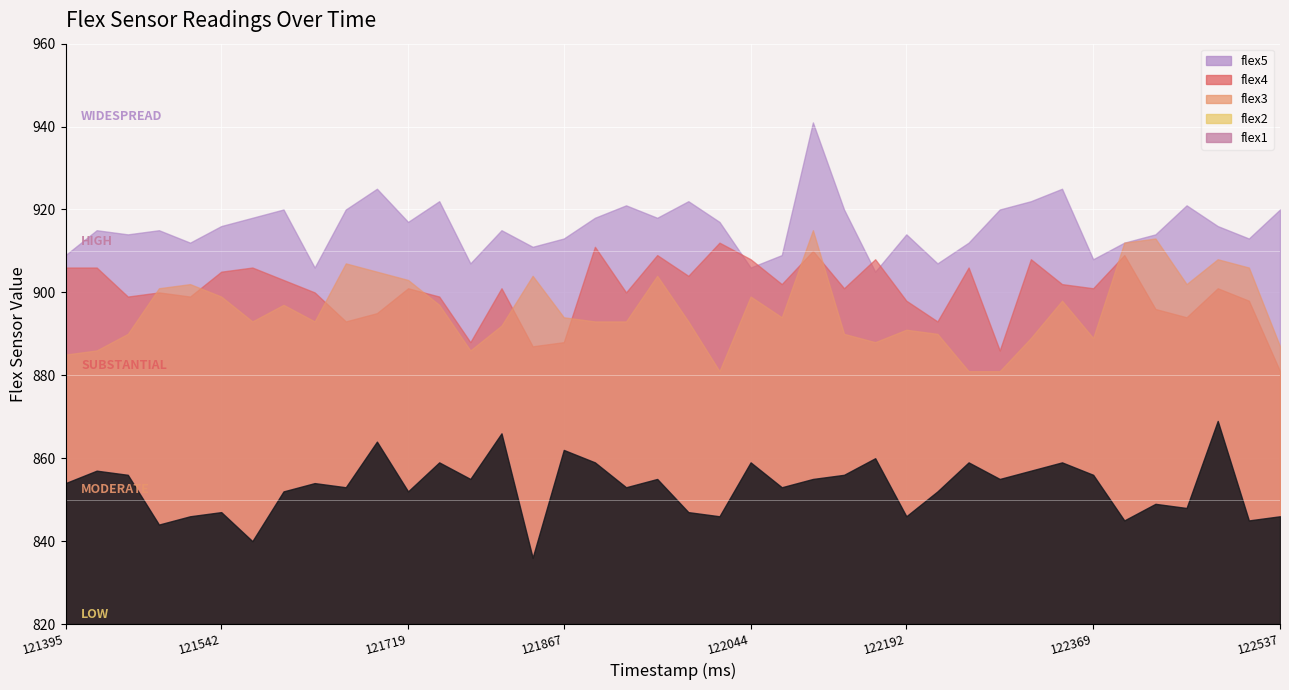

Where does the flex3 series first go above 894?

121483